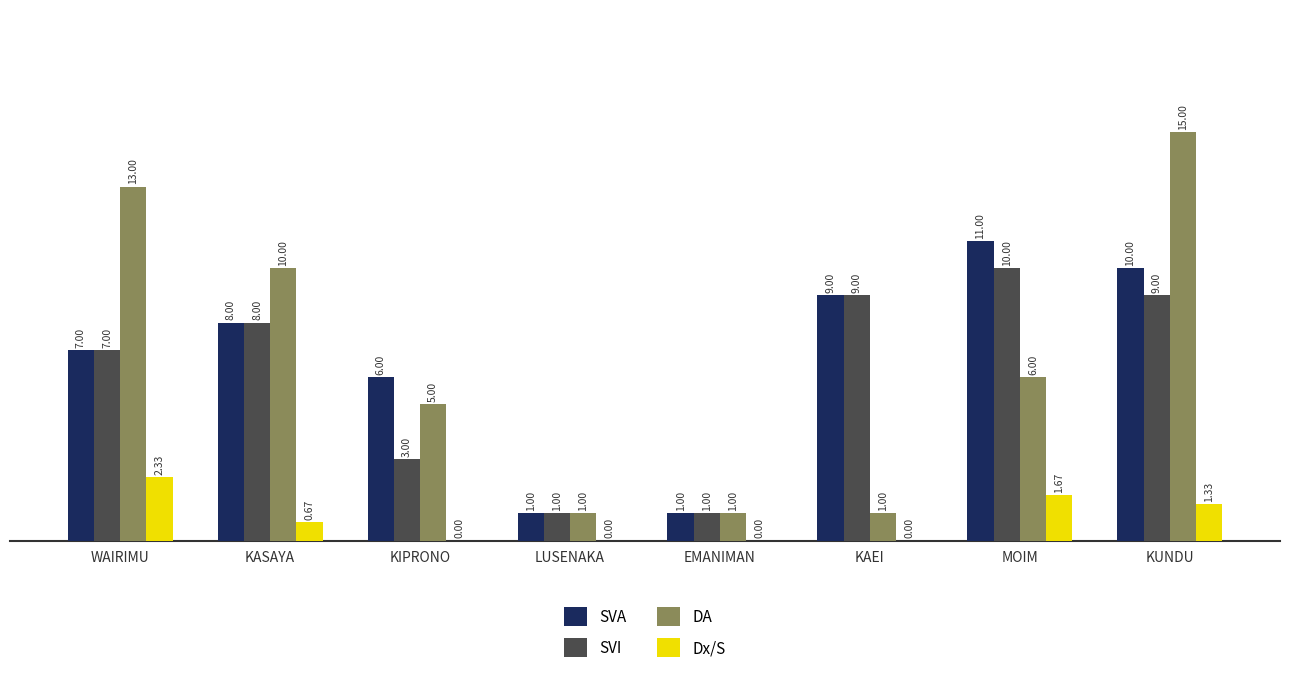

Between WAIRIMU and MOIM, which series saw the biggest shift?

DA